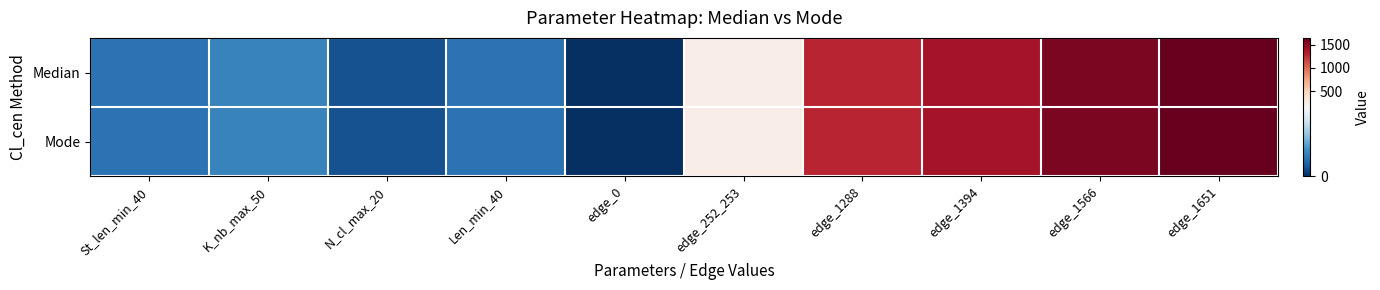

Rank the series by their maximum value, from lowest to highest.

Median, Mode